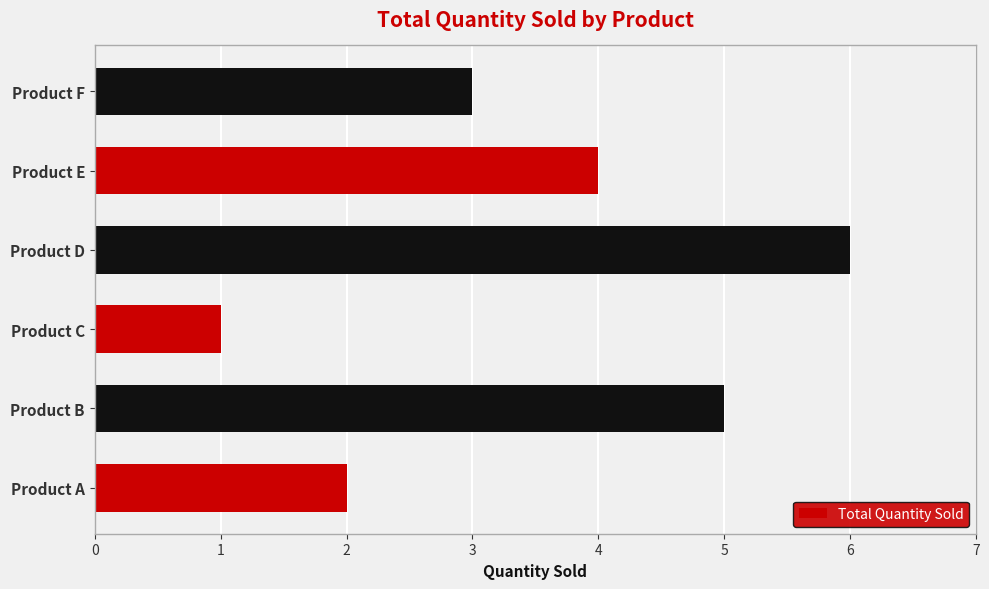

Which label corresponds to the largest value in the chart?

Product D